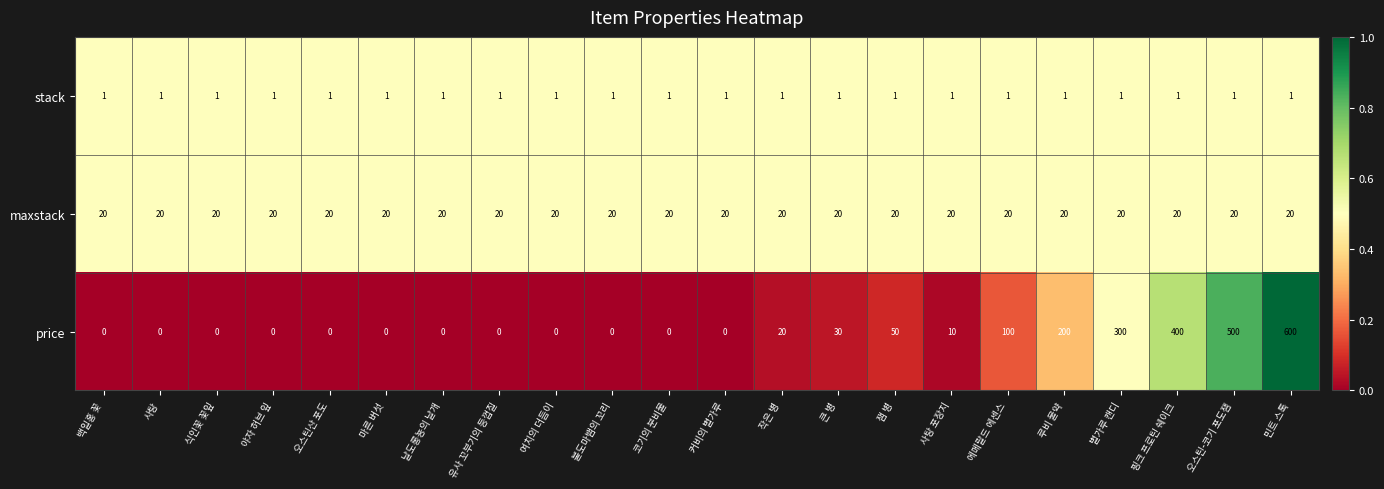

Rank the series by their maximum value, from lowest to highest.

stack, maxstack, price